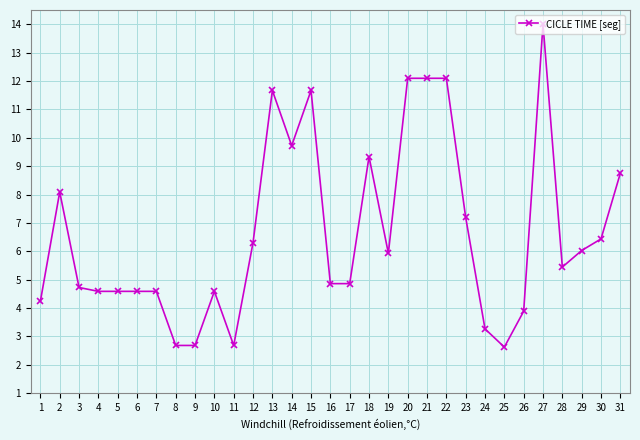

What is the maximum value shown in the chart?

14.0